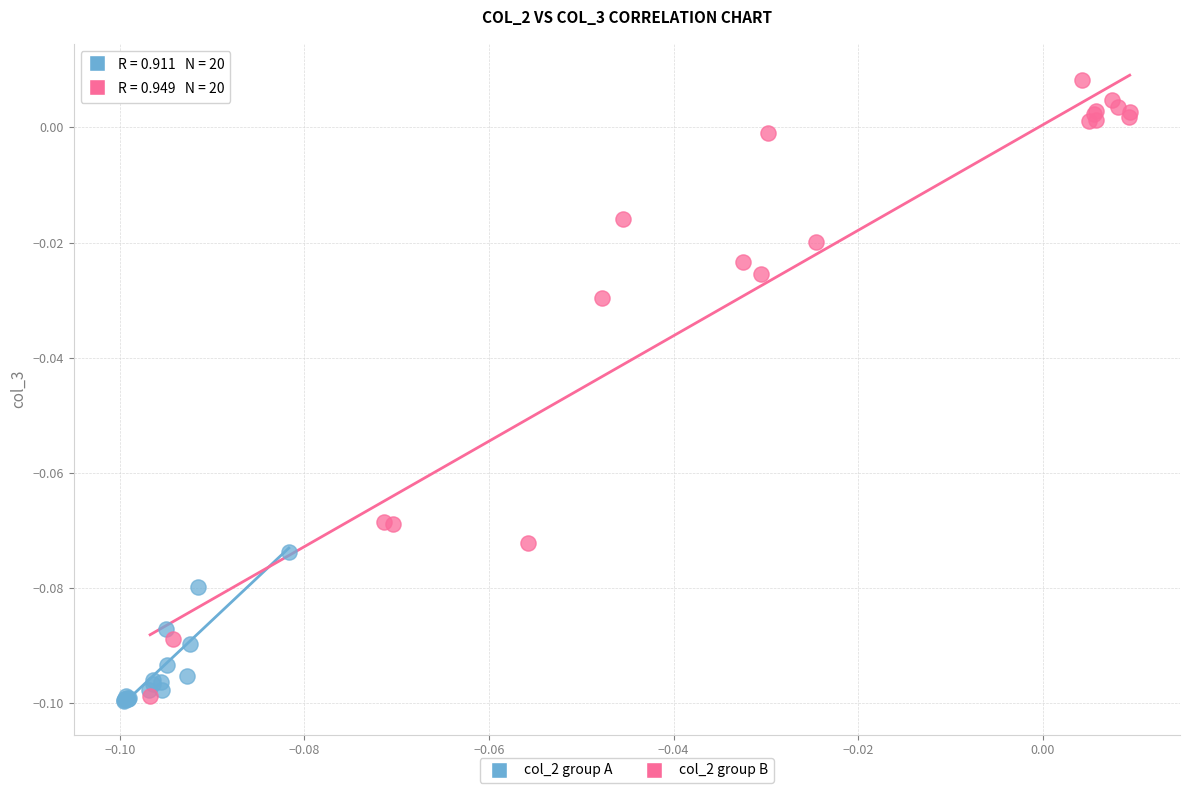

What are all the series names shown in the legend?

col_2 group A, col_2 group B